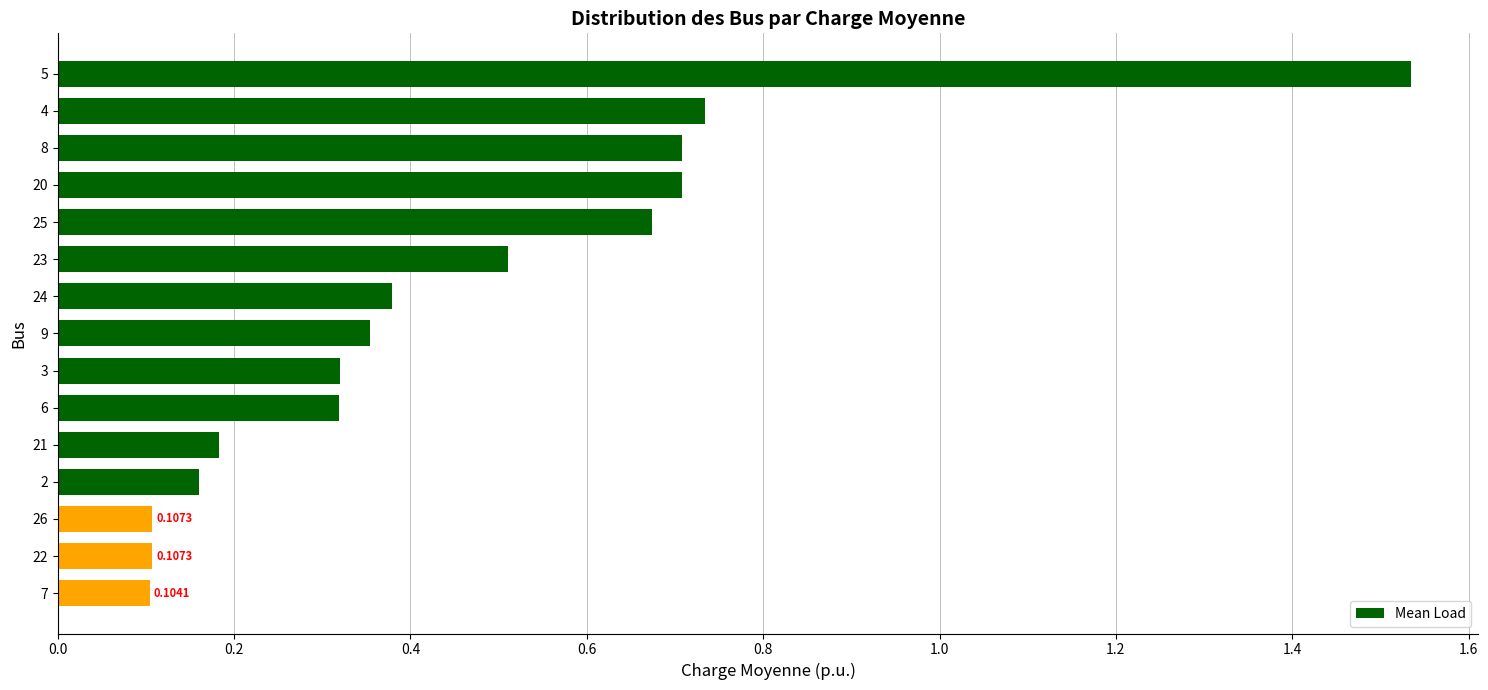

What is the difference between the values at 21 and 4?

0.6